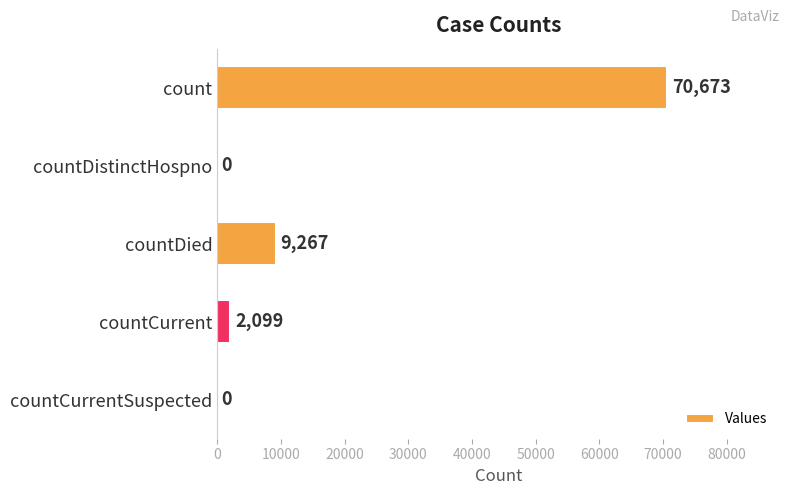

Are the bars horizontal?

Yes